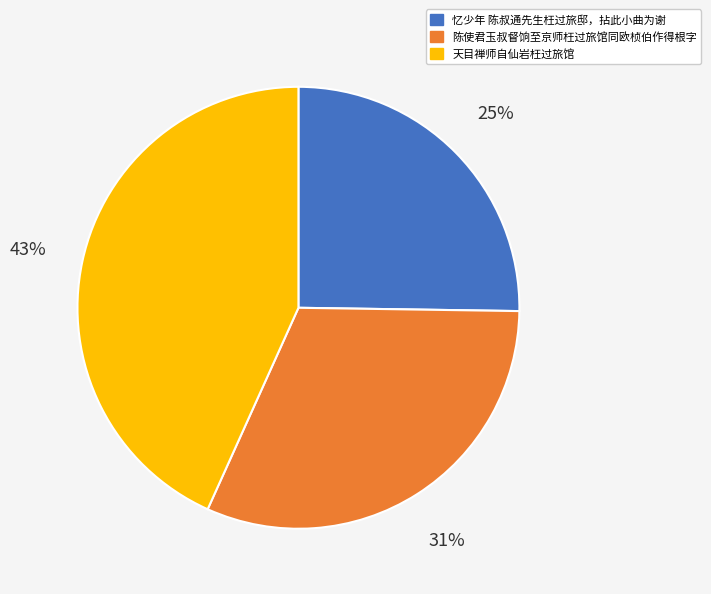

Is 陈使君玉叔督饷至京师枉过旅馆同欧桢伯作得根字 the majority of the pie?

No